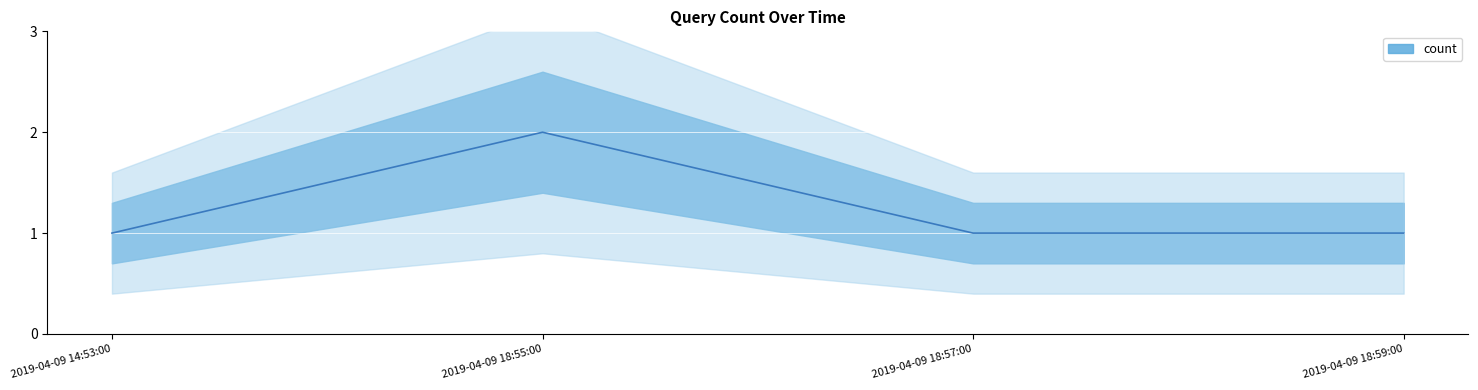

The value at 2019-04-09 14:53:00 is 0. True or false?

False